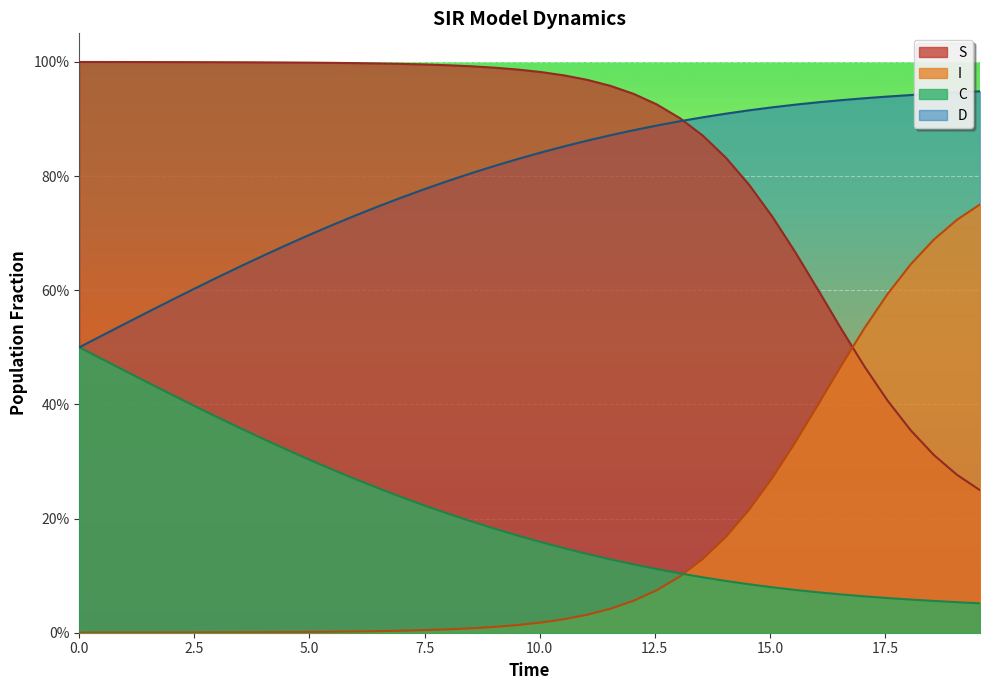

Does the chart display data point markers on the line(s)?

No